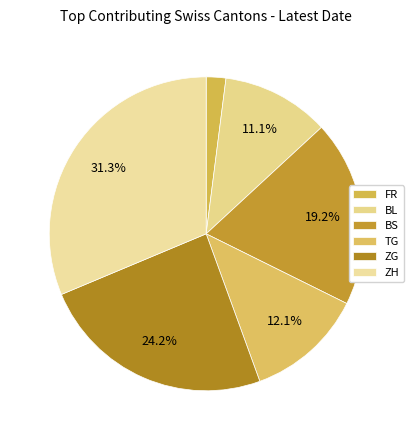

Count the number of slices in the pie.

6